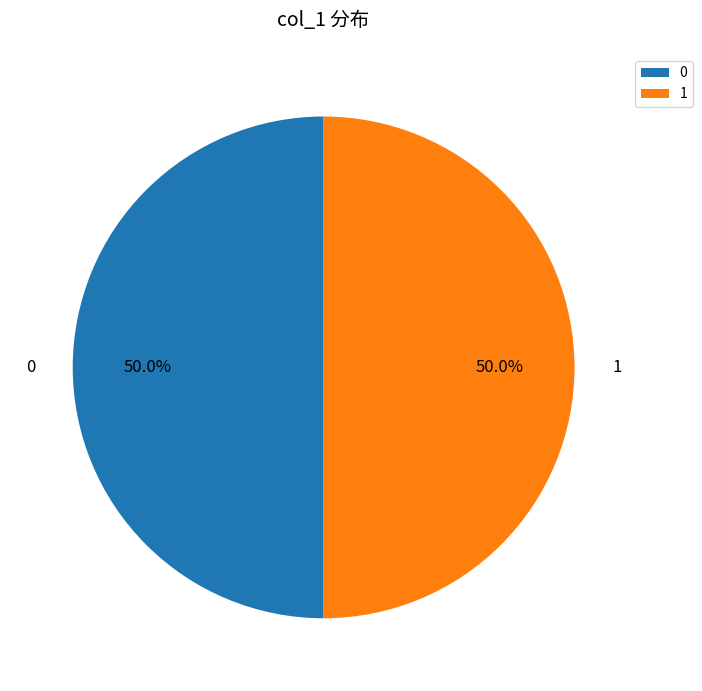

How much of the chart is everything except 1?

50.0%